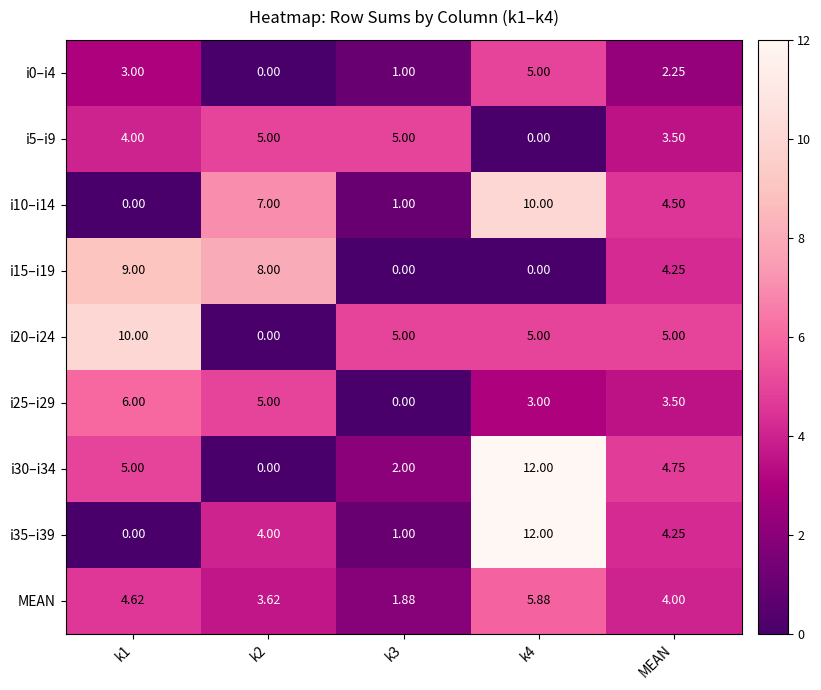

Is the value of i20–i24 at k4 greater than the value of i30–i34 at k4?

No